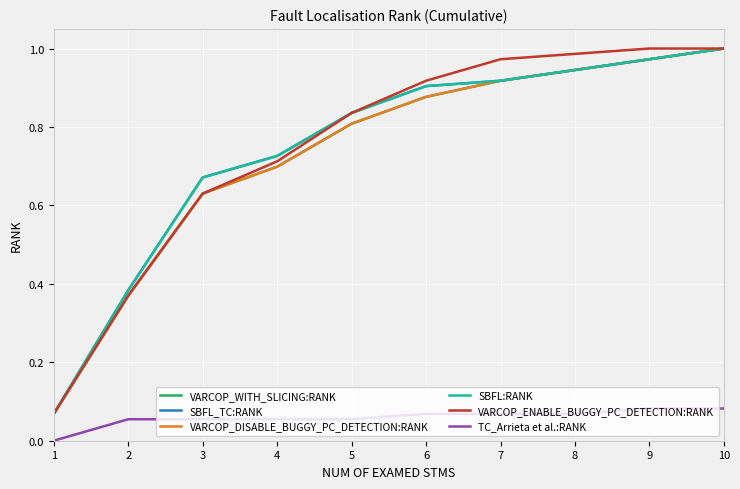

Reading left to right, extract all data points from this chart.

VARCOP_WITH_SLICING:RANK: 0.1	0.4	0.6	0.7	0.8	0.9	0.9	0.9	1.0	1.0
SBFL_TC:RANK: 0.1	0.4	0.7	0.7	0.8	0.9	0.9	0.9	1.0	1.0
VARCOP_DISABLE_BUGGY_PC_DETECTION:RANK: 0.1	0.4	0.6	0.7	0.8	0.9	0.9	0.9	1.0	1.0
SBFL:RANK: 0.1	0.4	0.7	0.7	0.8	0.9	0.9	0.9	1.0	1.0
VARCOP_ENABLE_BUGGY_PC_DETECTION:RANK: 0.1	0.4	0.6	0.7	0.8	0.9	1.0	1.0	1.0	1.0
TC_Arrieta et al.:RANK: 0.0	0.1	0.1	0.1	0.1	0.1	0.1	0.1	0.1	0.1